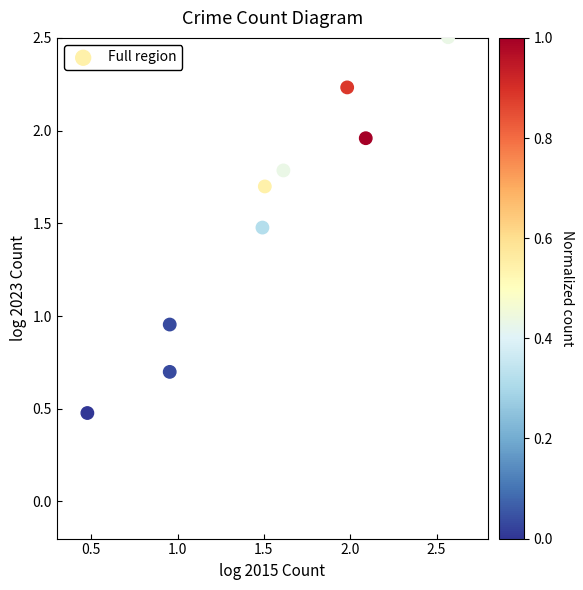

What is the range of X values (max minus min)?

2.1